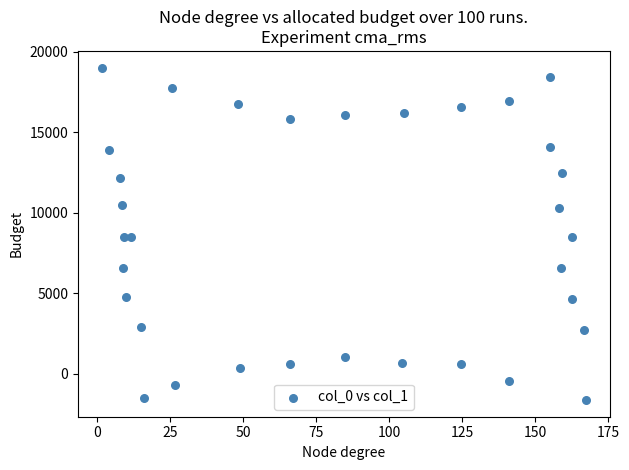

What is the range of X values (max minus min)?

165.4